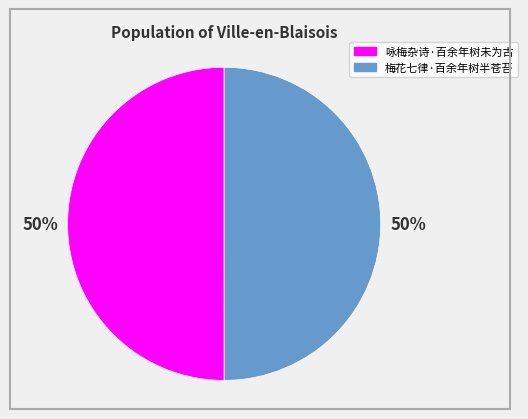

What is the ratio of the value at 梅花七律·百余年树半苍苔 to the value at 咏梅杂诗·百余年树未为古?

1.0